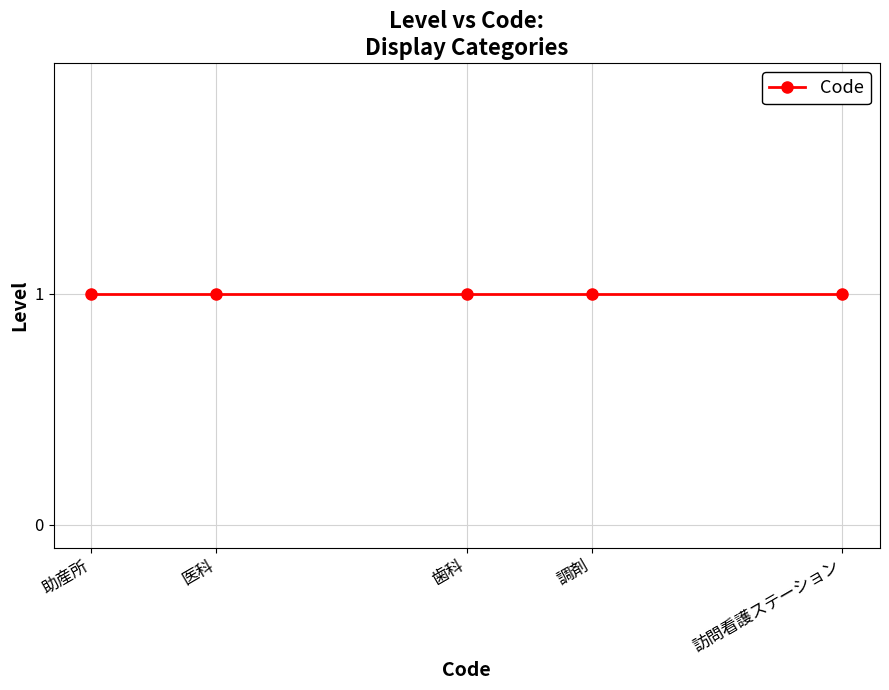

Does the chart display data point markers on the line(s)?

Yes